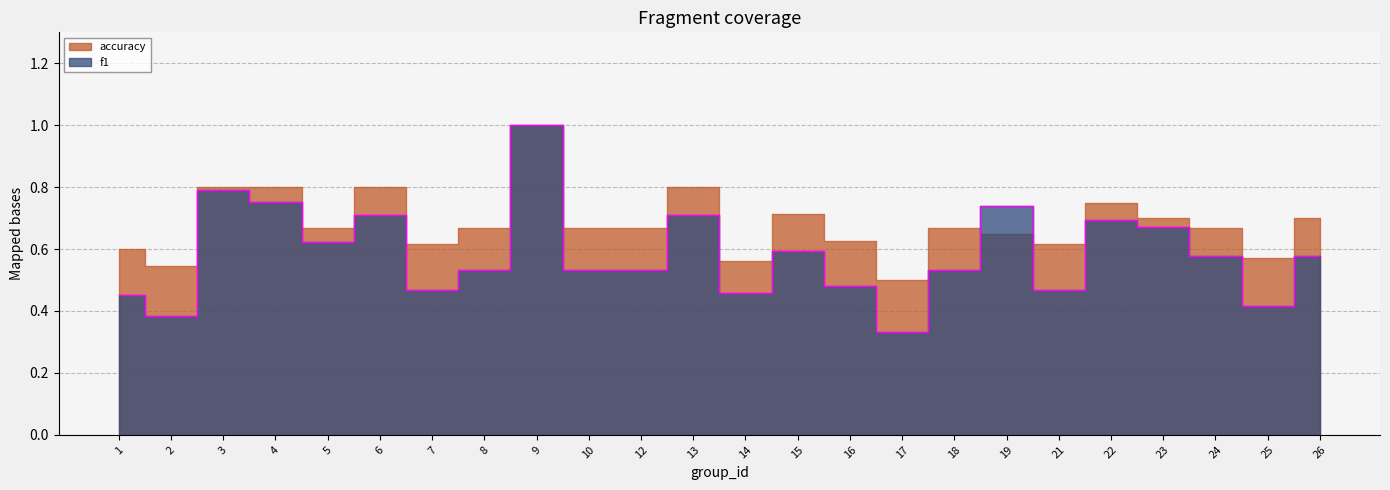

At which category does the chart reach its minimum across all series?

17